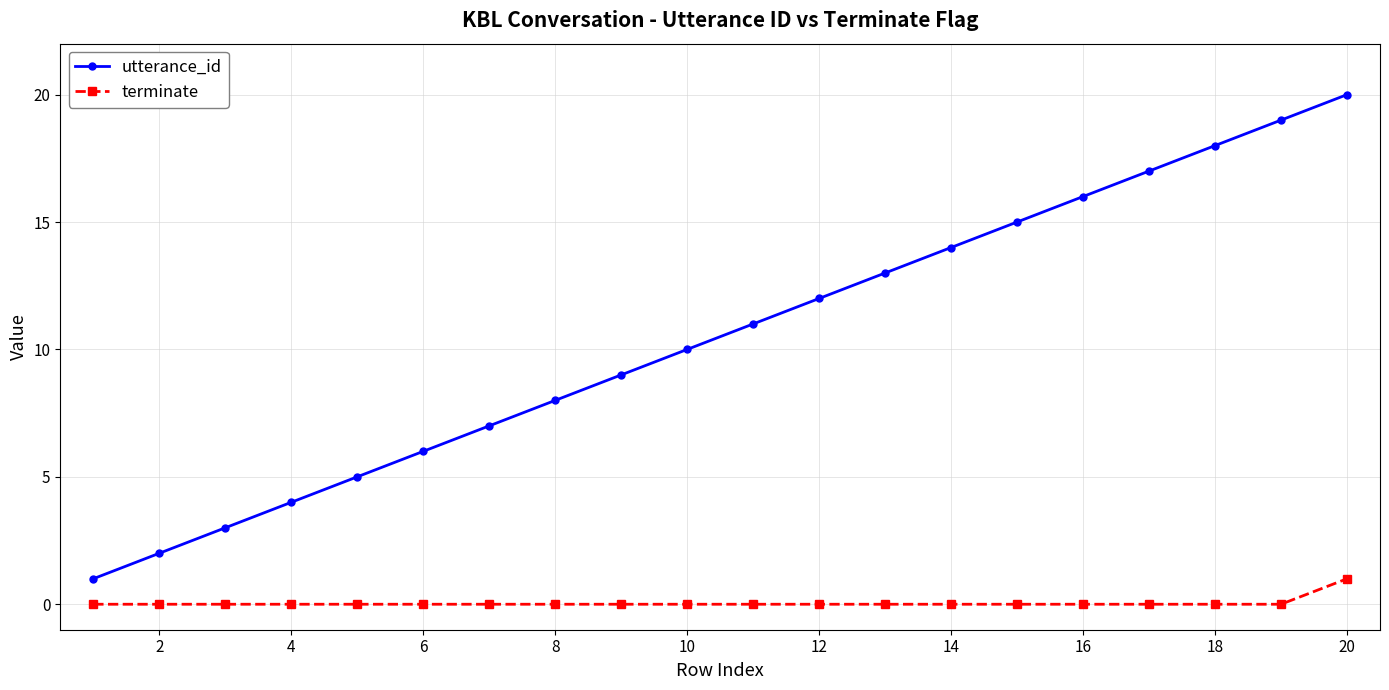

List the series in order of their overall mean, highest first.

utterance_id, terminate